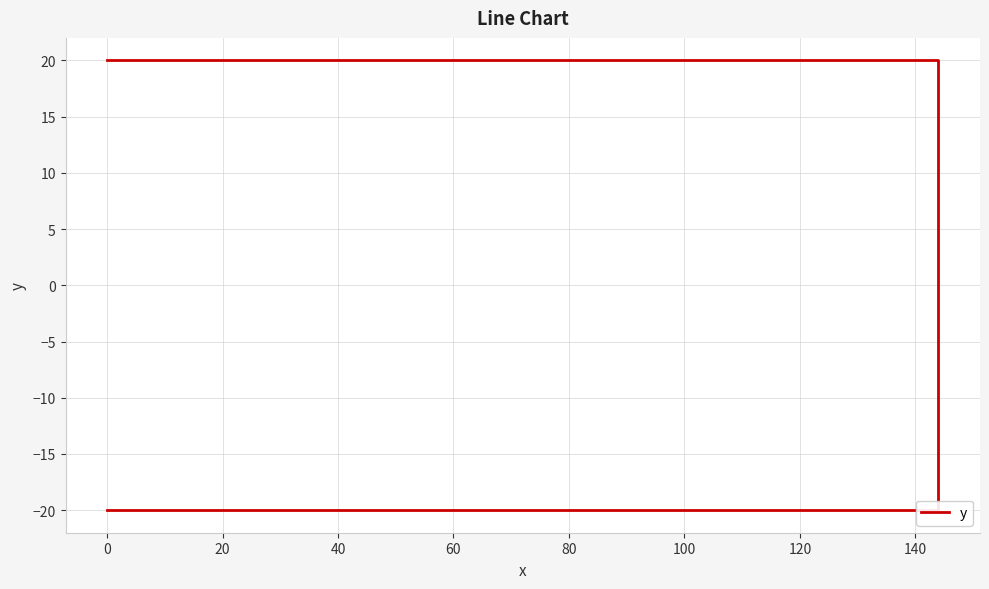

What is the maximum value shown in the chart?

20